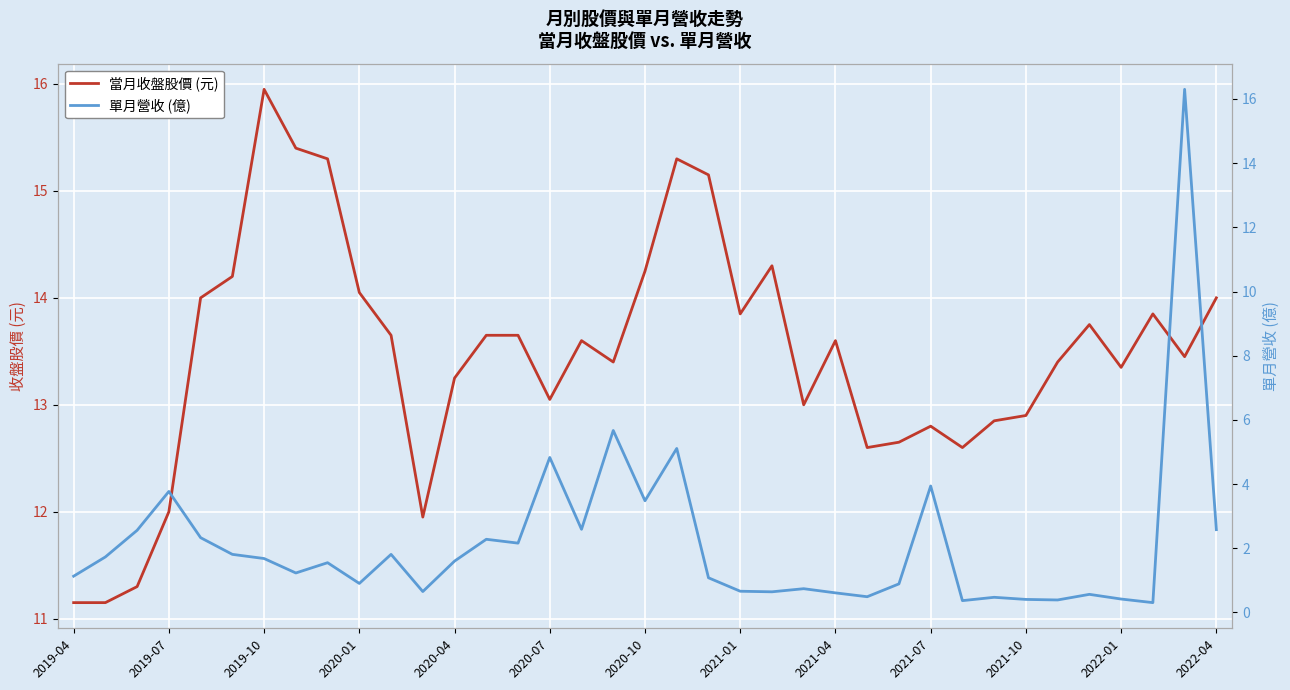

What is the difference between the maximum and minimum values in the 當月收盤股價 (元) series?

4.8